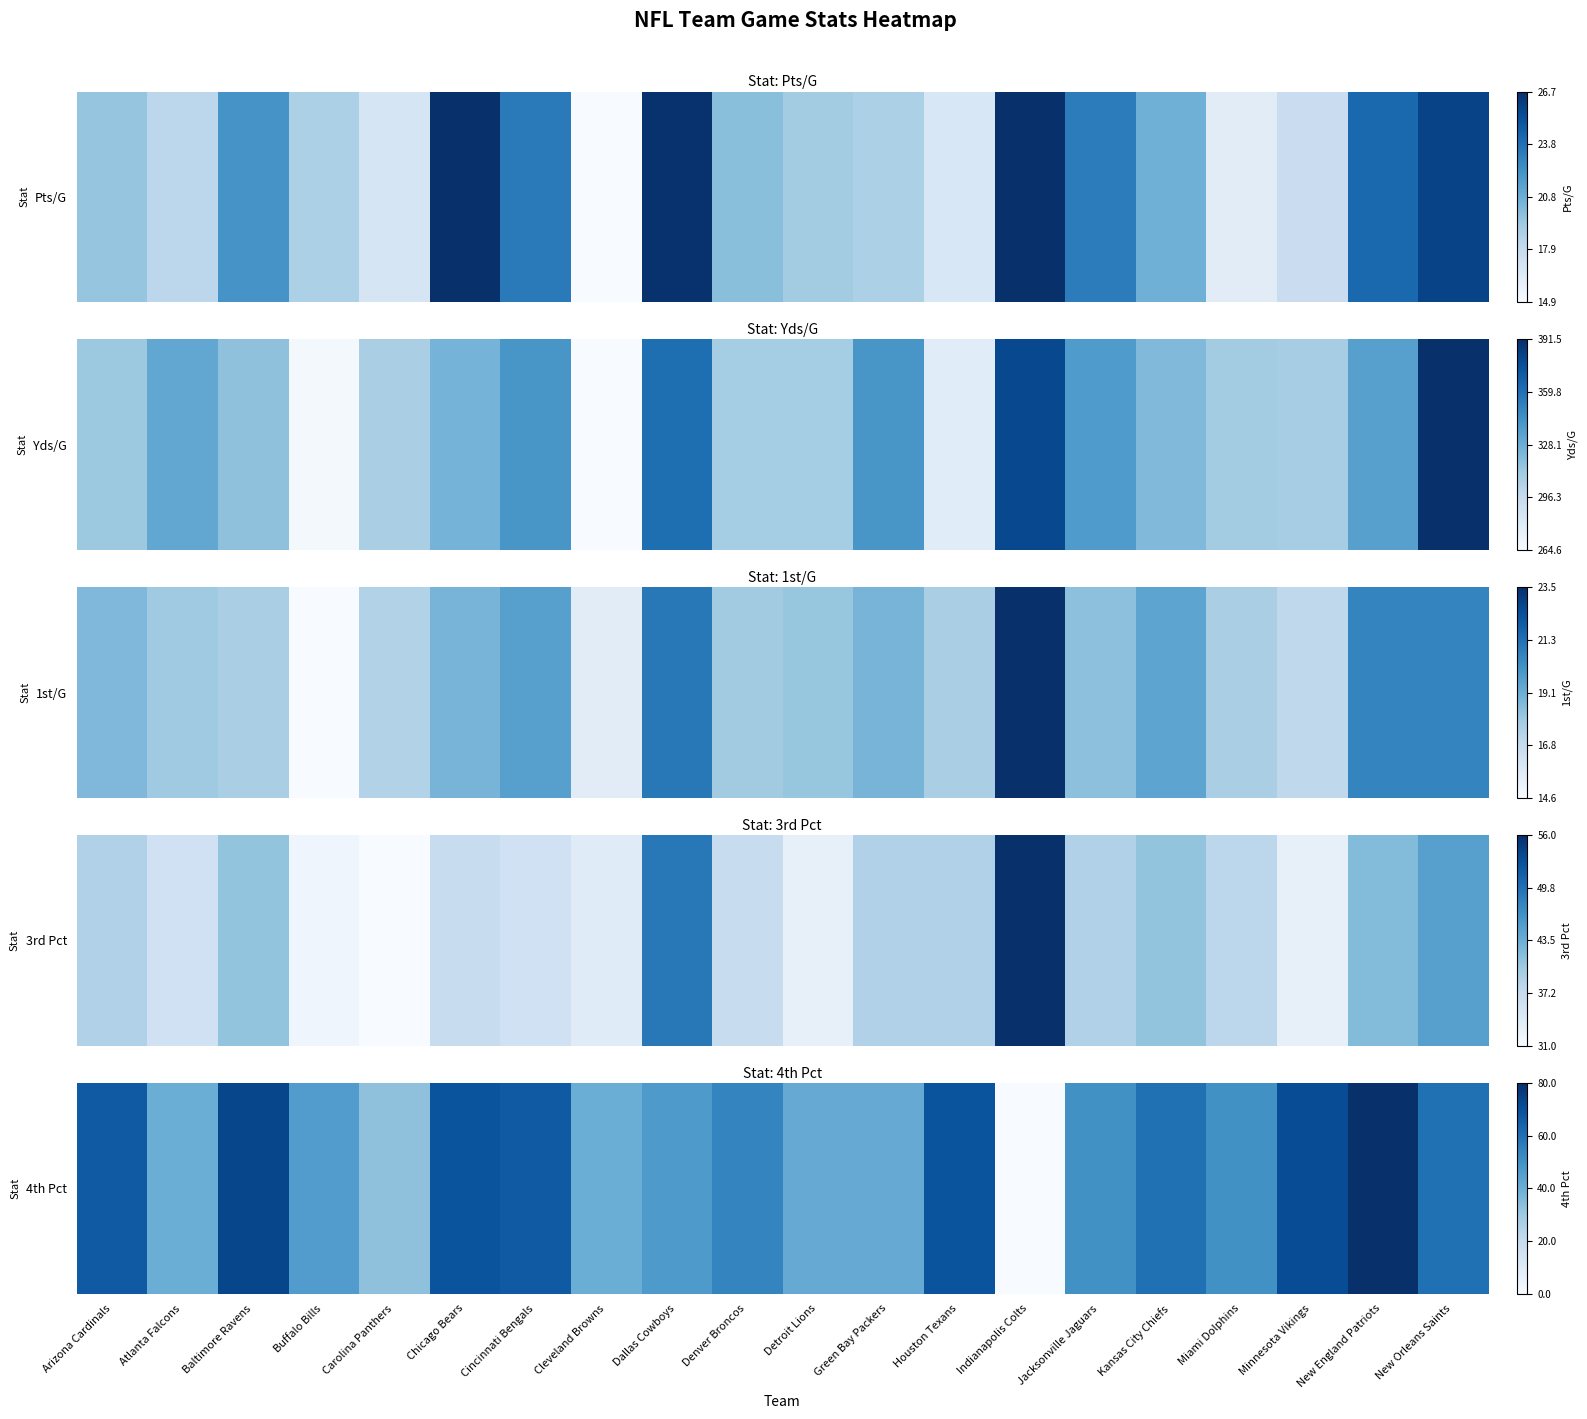

List the labels in order of value, largest first.

New England Patriots, Baltimore Ravens, Minnesota Vikings, Chicago Bears, Houston Texans, Arizona Cardinals, Cincinnati Bengals, Kansas City Chiefs, New Orleans Saints, Denver Broncos, Jacksonville Jaguars, Miami Dolphins, Dallas Cowboys, Buffalo Bills, Detroit Lions, Green Bay Packers, Atlanta Falcons, Cleveland Browns, Carolina Panthers, Indianapolis Colts